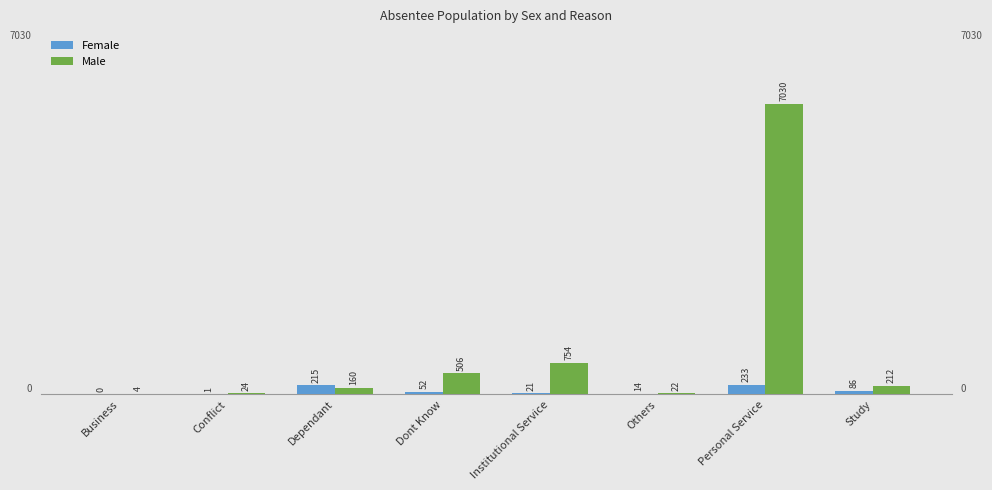

What is the sum of the Female values at Conflict and Others?

15